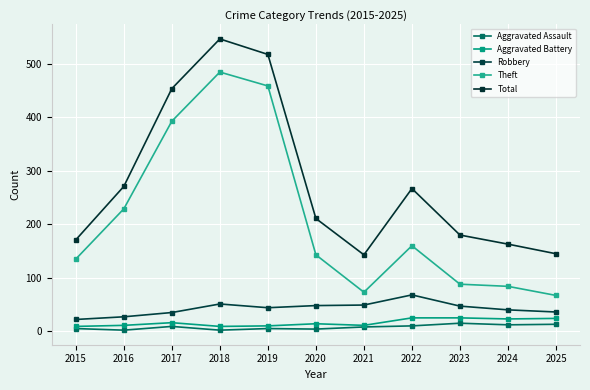

Which series has the largest total across all categories?

Total